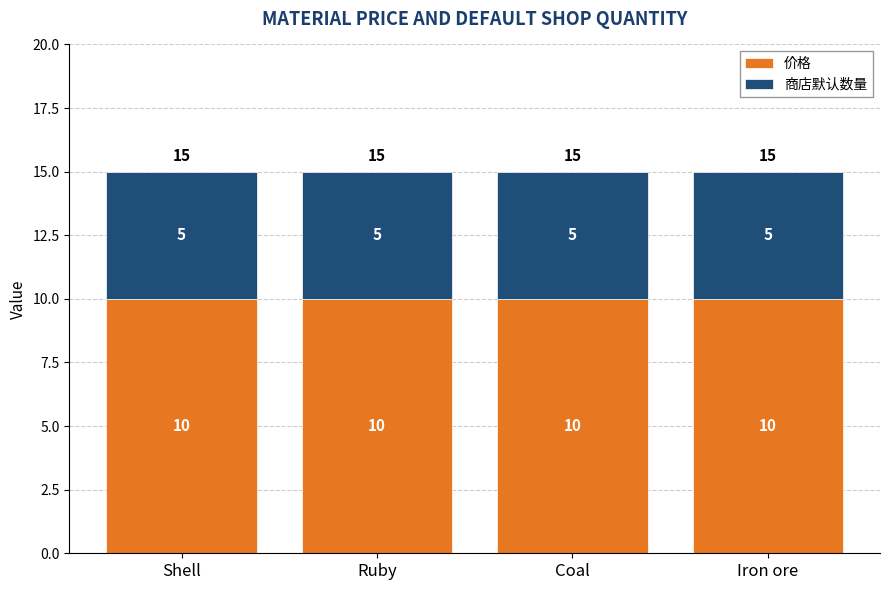

Is it true that 价格 equals 10 at Ruby?

True